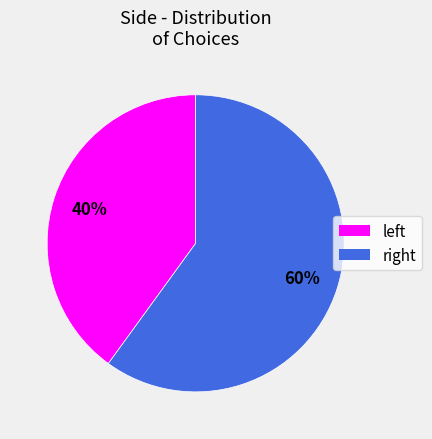

What is the smallest slice in the pie chart?

left